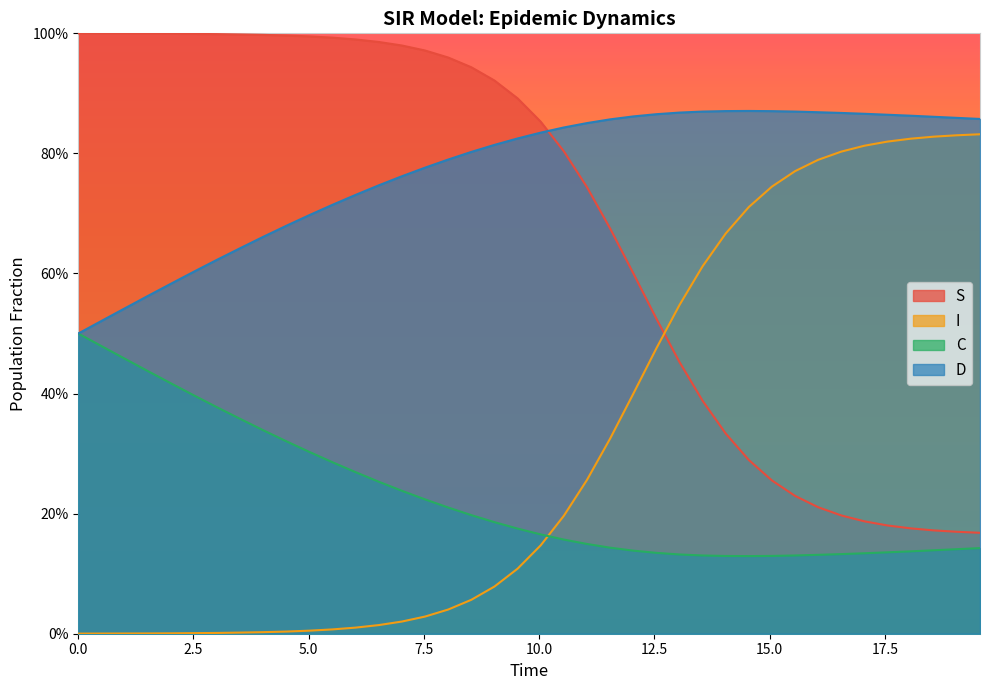

Which series has the largest range (max minus min)?

S